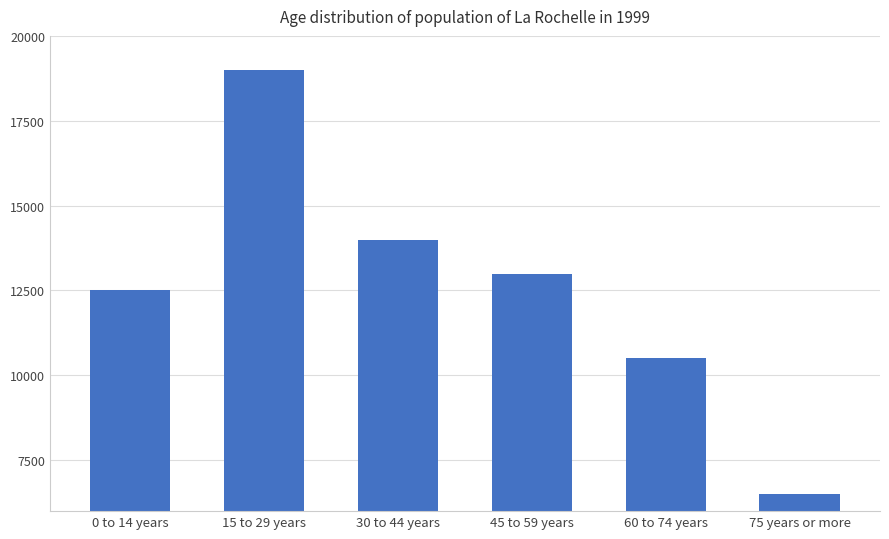

What is the maximum value shown in the chart?

19000